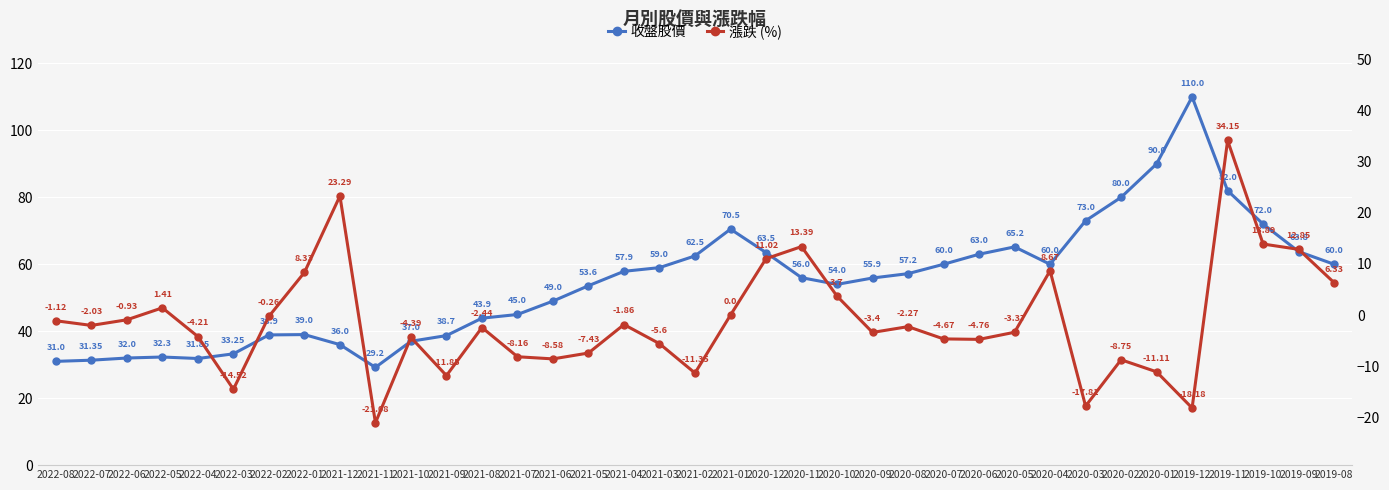

What position from the right is 2020-07?

12